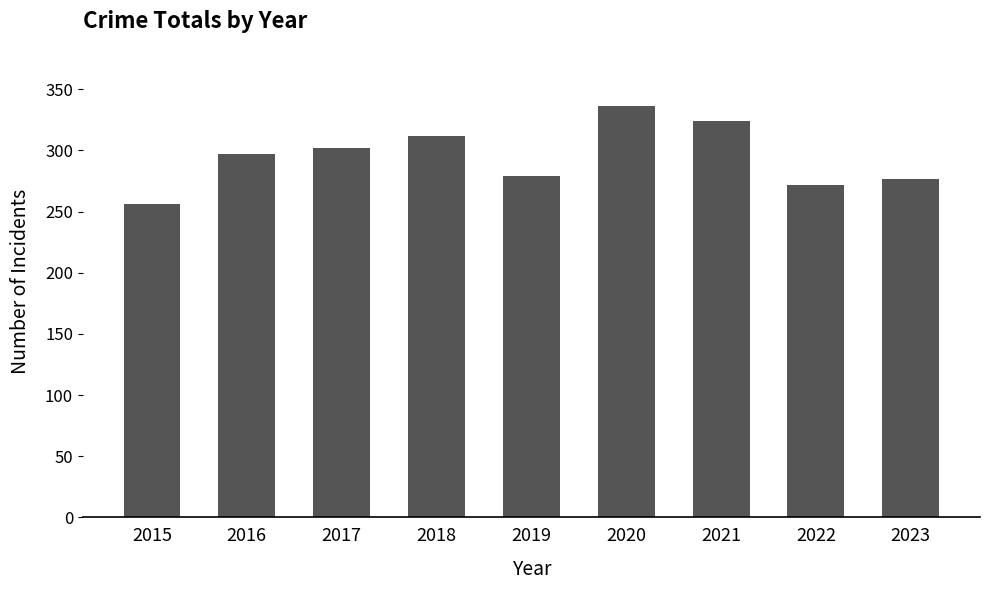

Reading left to right, transcribe all the data shown in this chart.

2015=256	2016=297	2017=302	2018=312	2019=279	2020=336	2021=324	2022=272	2023=277